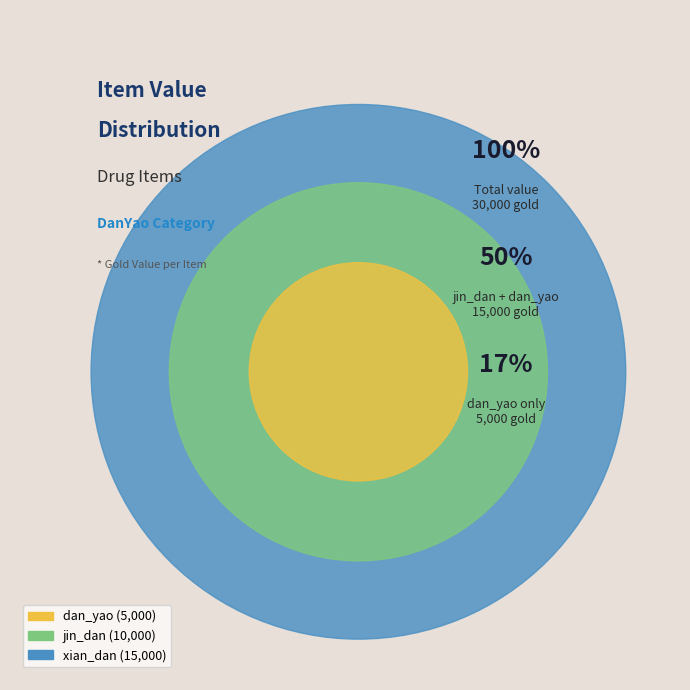

What percentage is the dan_yao slice, to the nearest percent?

17%